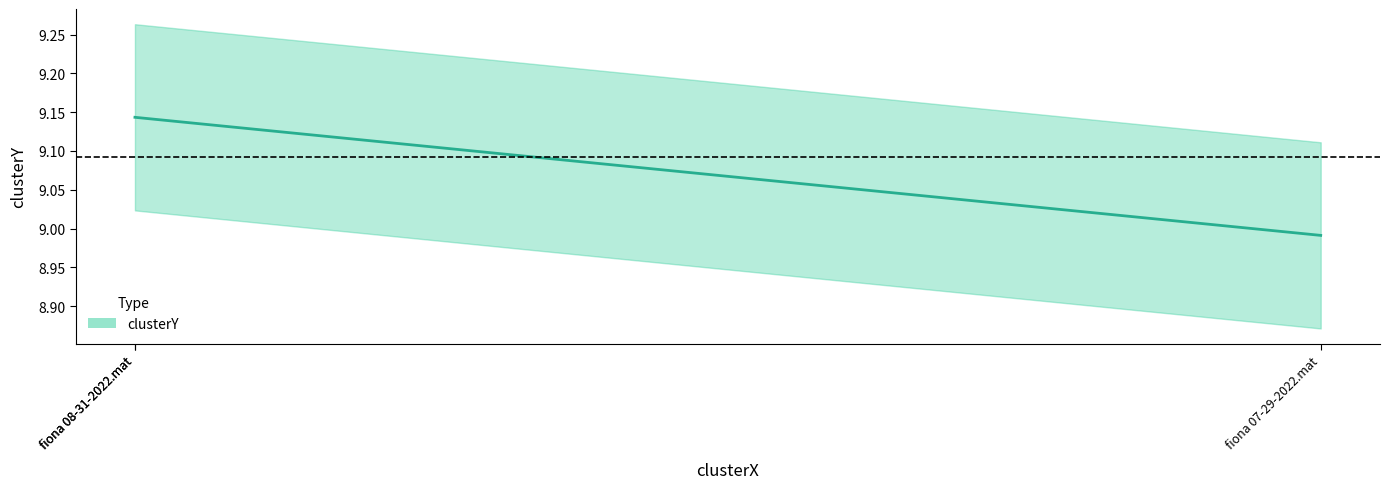

Is it true that the value at fiona 08-31-2022.mat is 5.6?

False